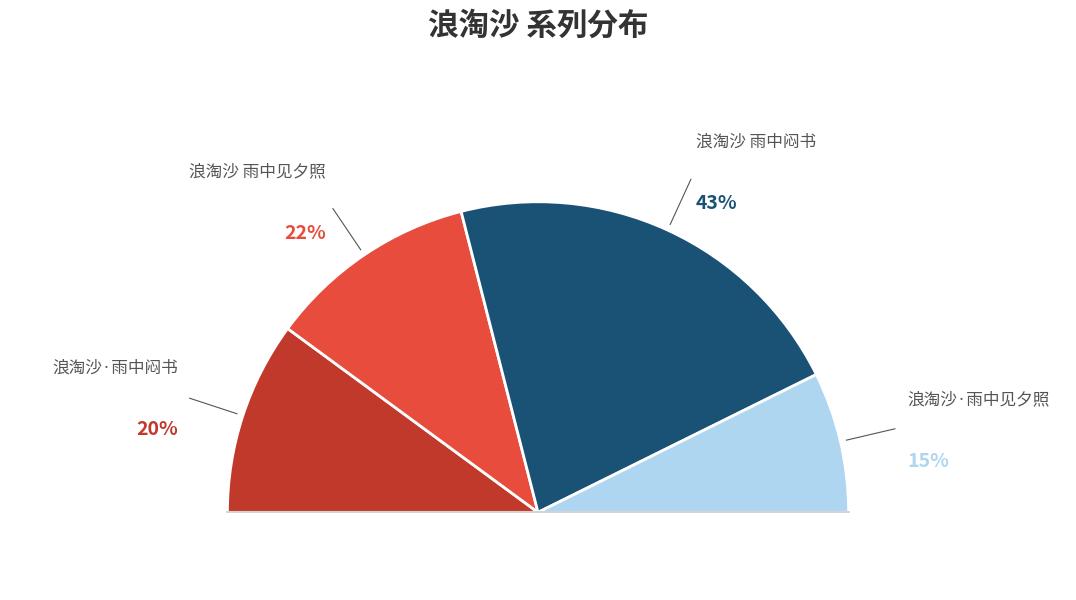

What is the total percentage of 浪淘沙·雨中见夕照 and 浪淘沙 雨中见夕照?

36.5%